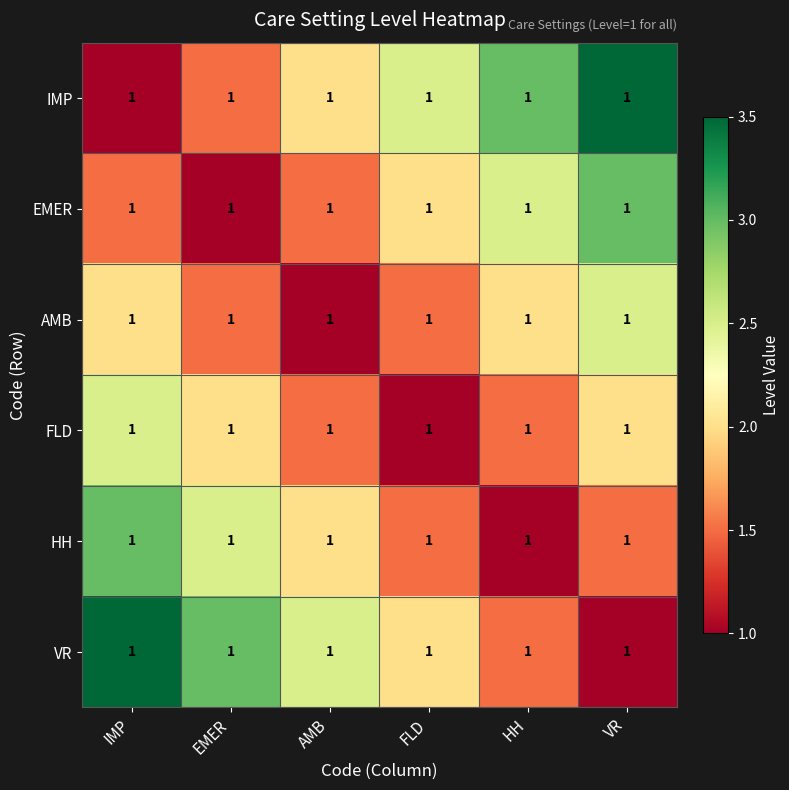

At which label does IMP first exceed 2?

FLD